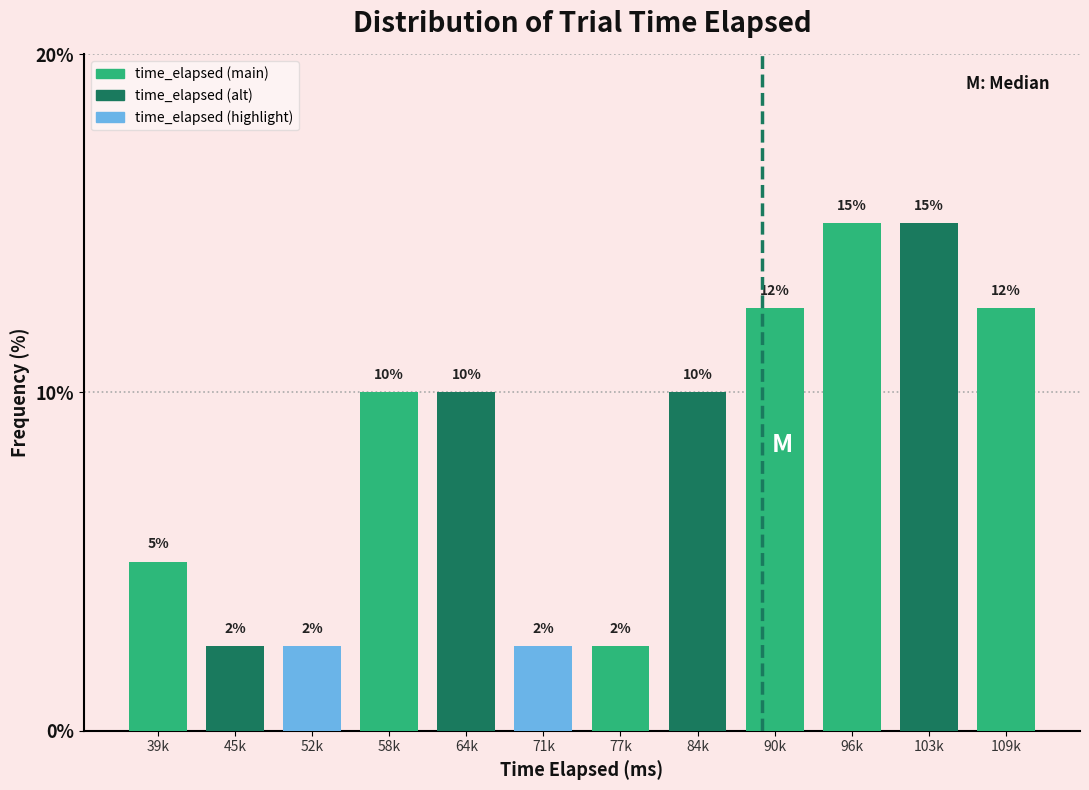

What is the maximum value shown in the chart?

15.0